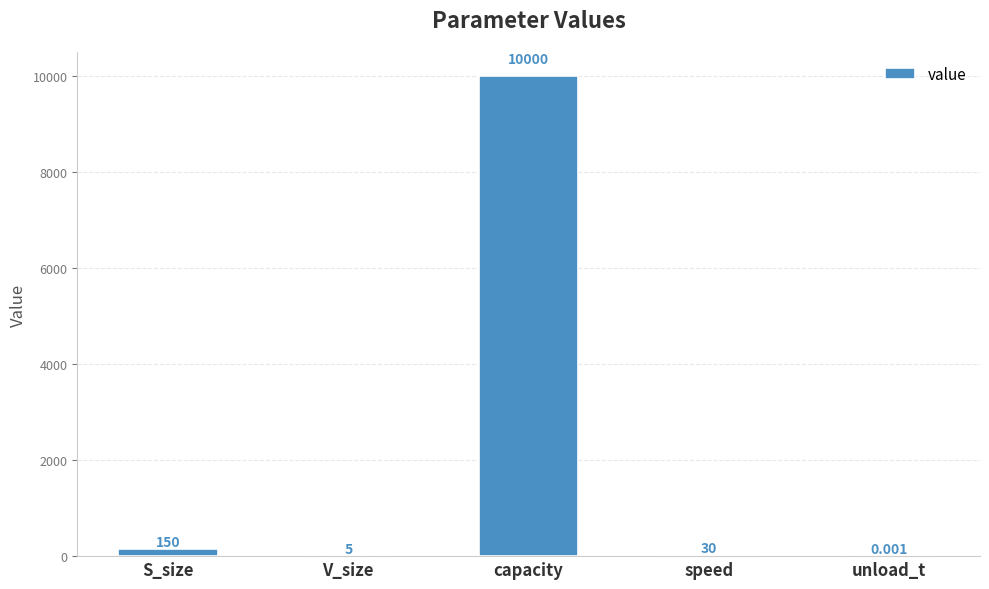

Which label corresponds to the largest value in the chart?

capacity